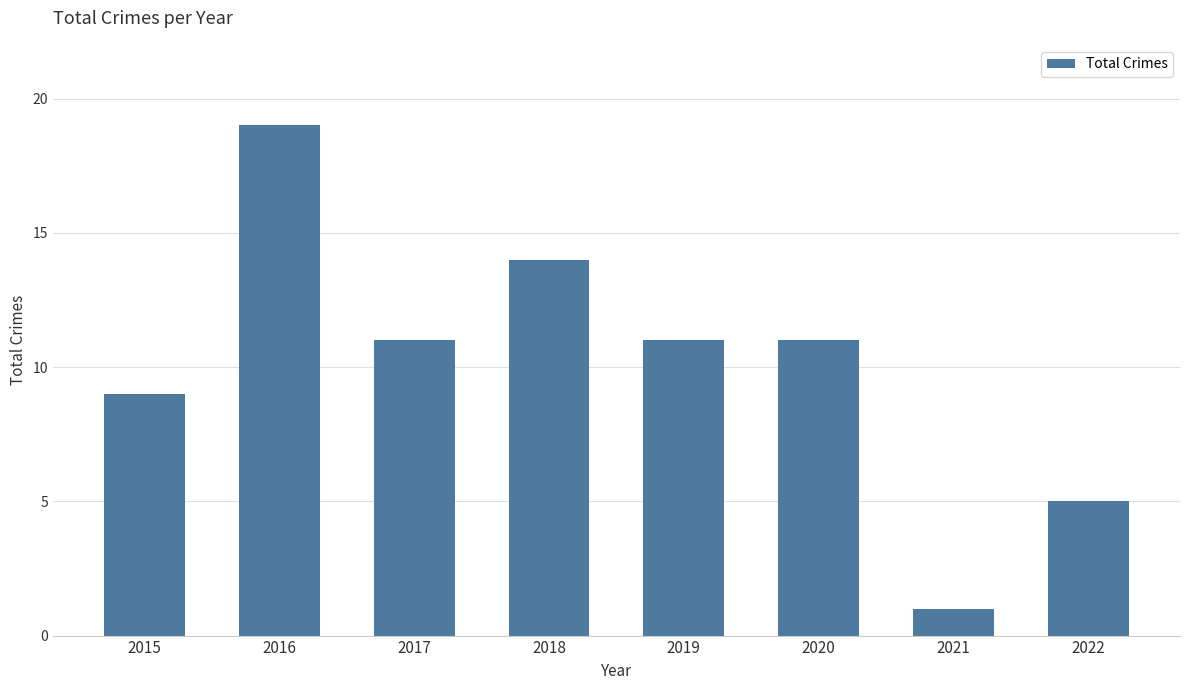

What is the greatest value displayed?

19